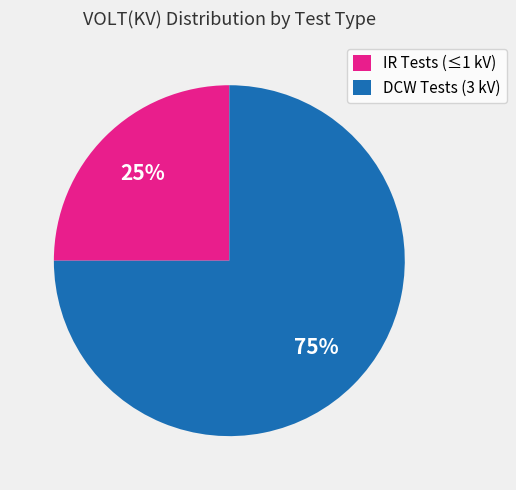

To the nearest percent, what portion does DCW Tests (3 kV) represent?

75%